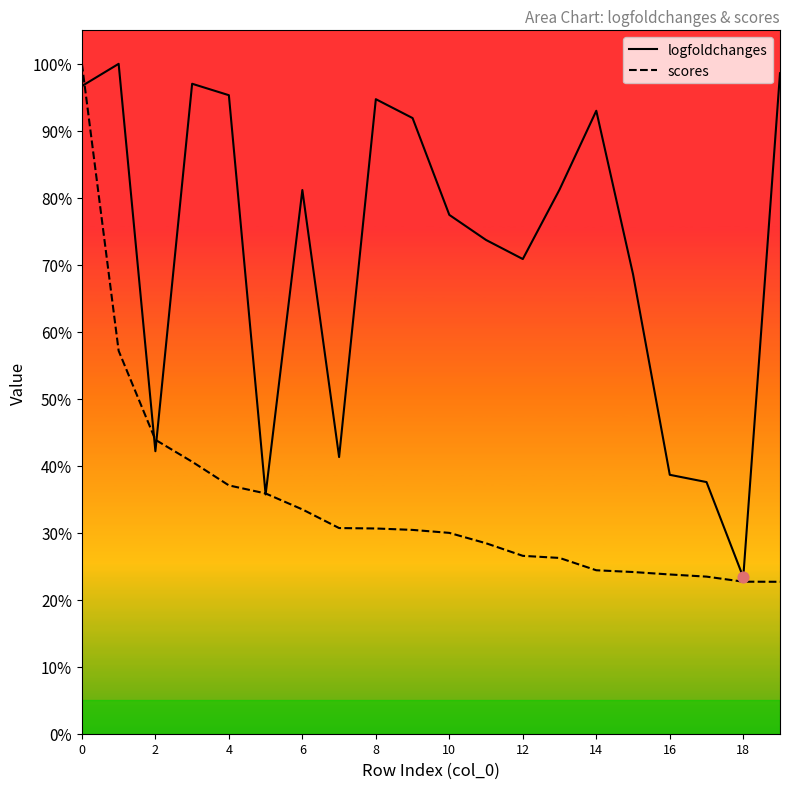

Which series has the largest Y range (max minus min)?

scores